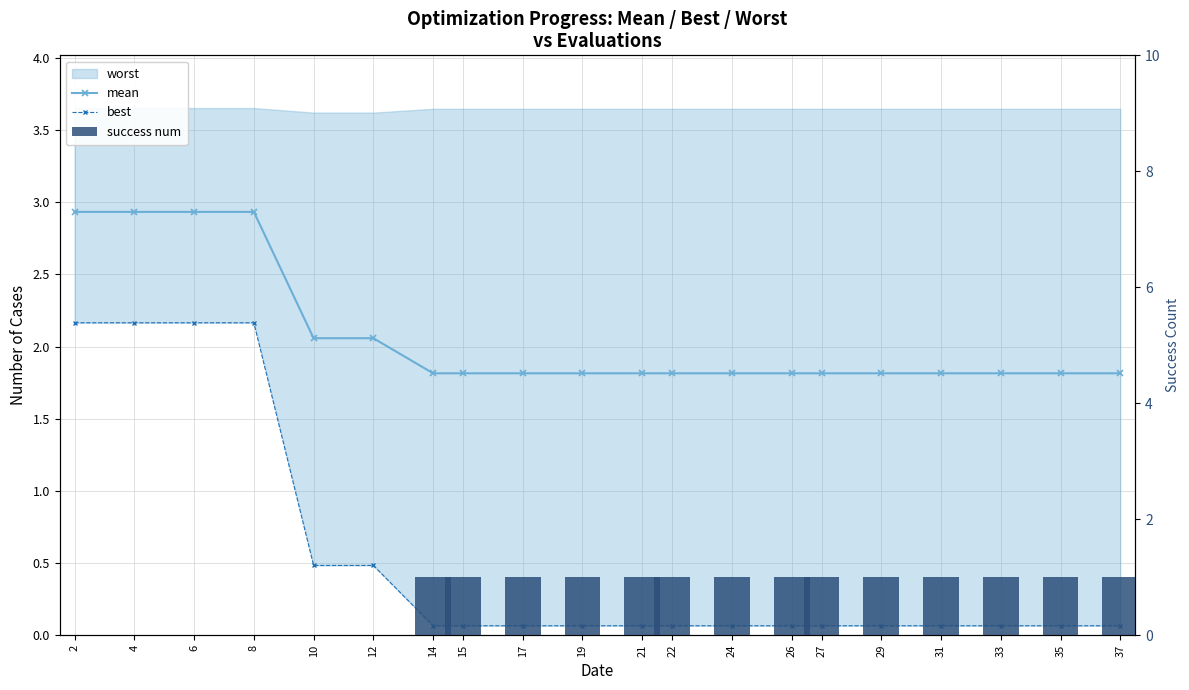

At 14, list the series in order from smallest to largest.

best, success num, mean